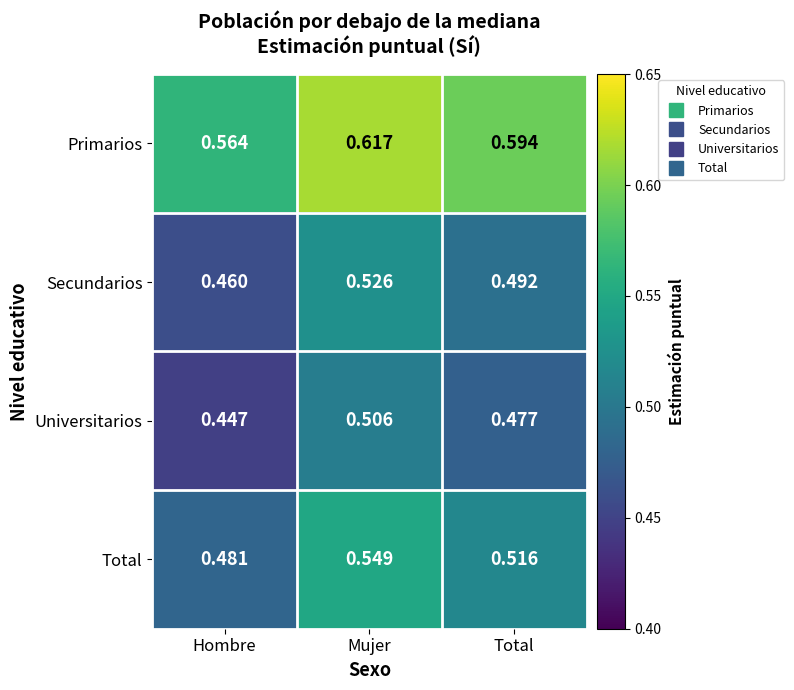

Which series has the largest total across all categories?

Primarios